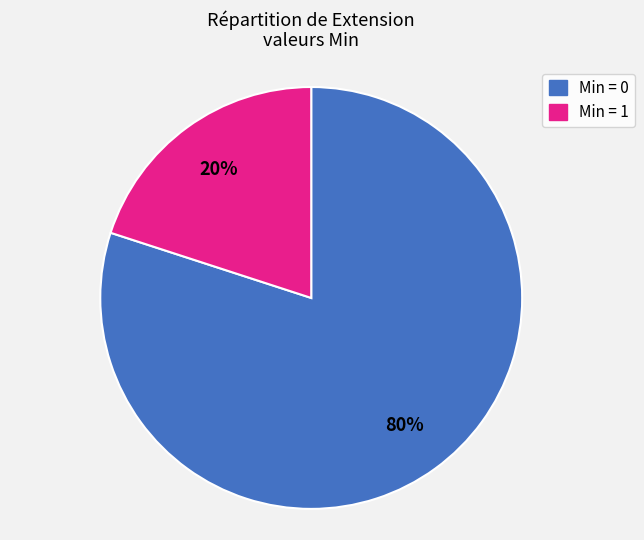

How many slices are in this pie chart?

2